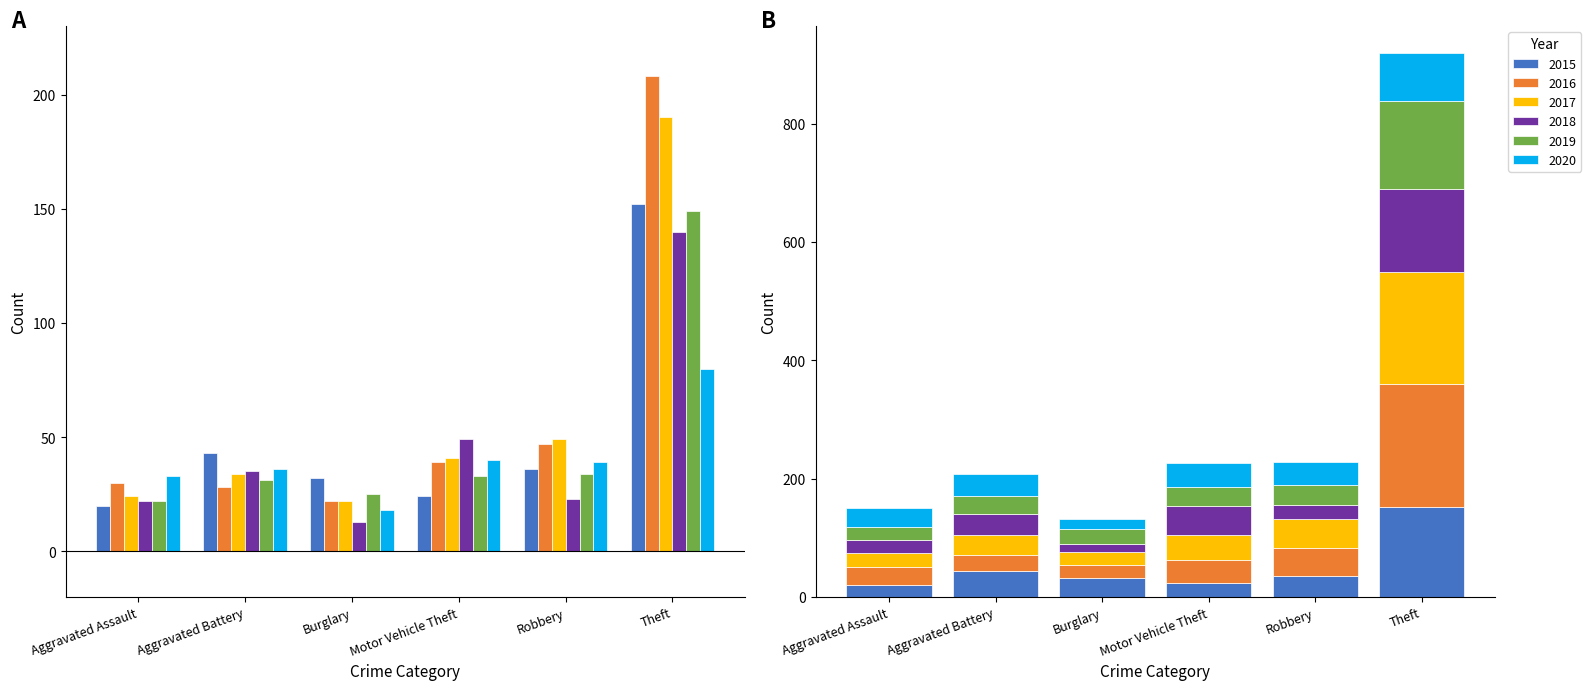

What is the label of the 5th bar from the left?

Robbery